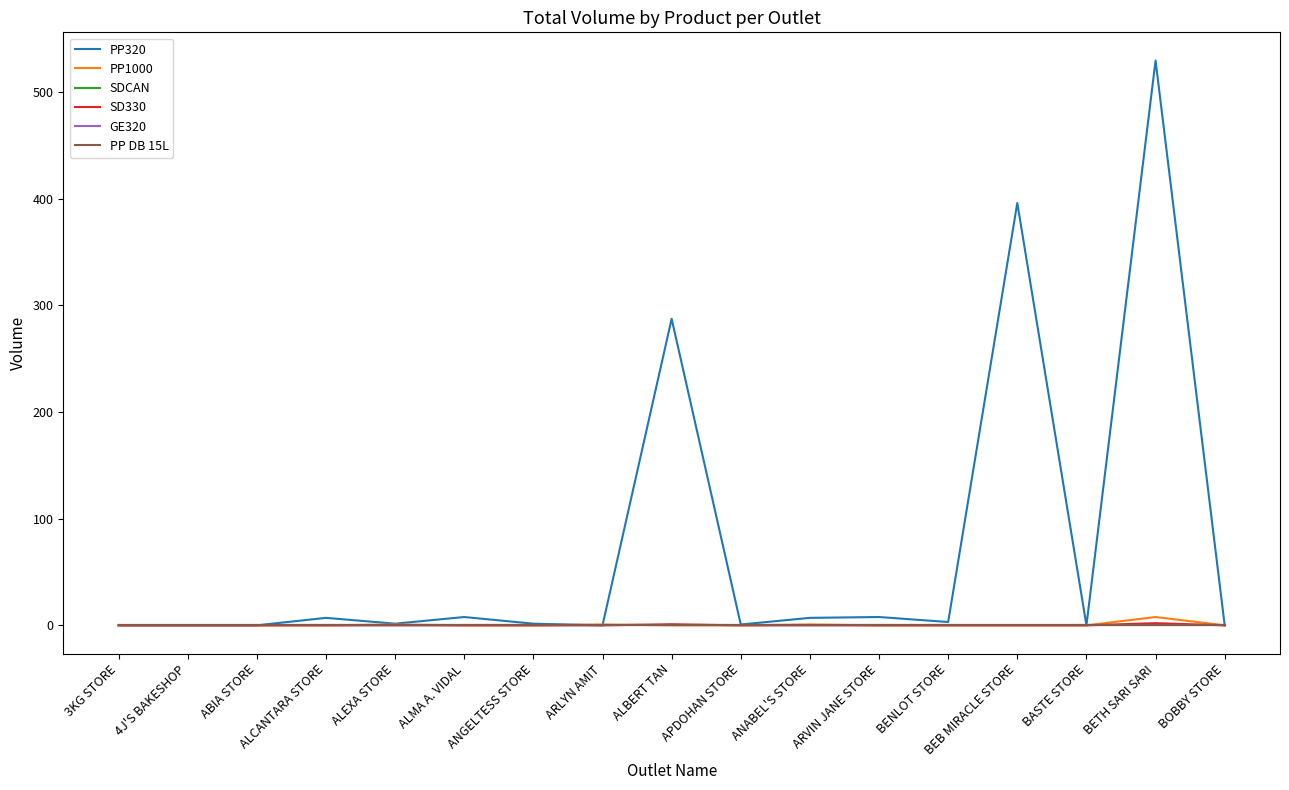

Rank the series at BOBBY STORE from lowest to highest value.

PP320, PP1000, SDCAN, SD330, GE320, PP DB 15L